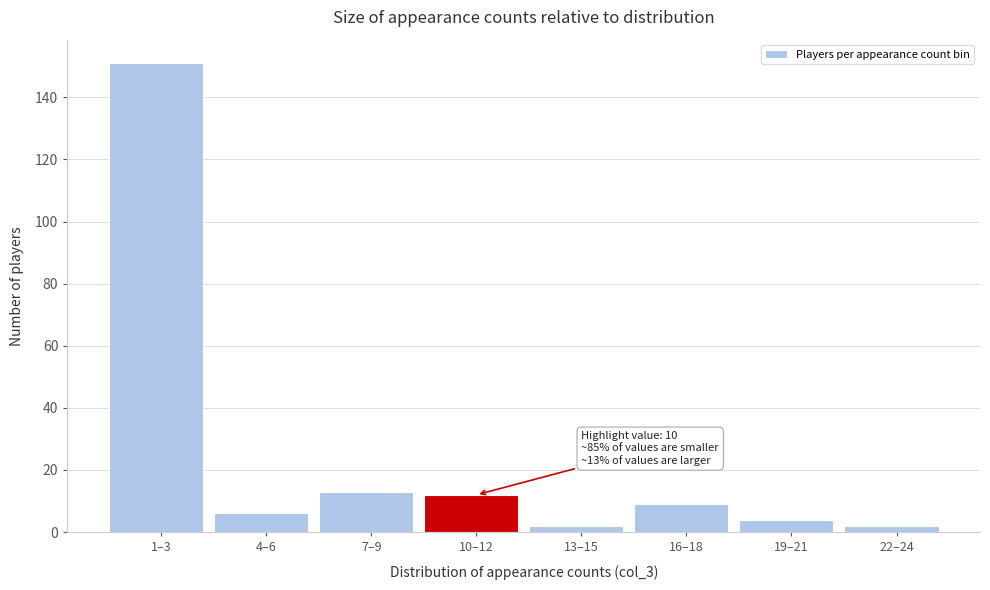

Reading left to right, transcribe all the data shown in this chart.

1–3=151	4–6=6	7–9=13	10–12=12	13–15=2	16–18=9	19–21=4	22–24=2